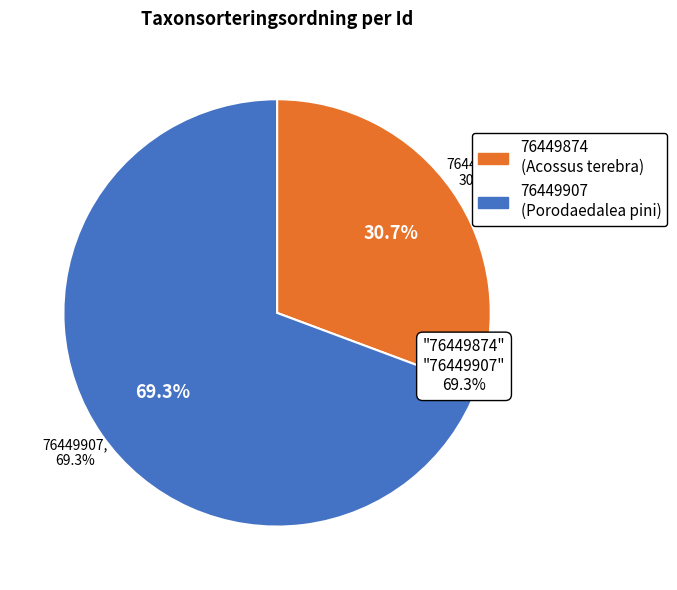

Between 76449907 and 76449874, which is larger?

76449907